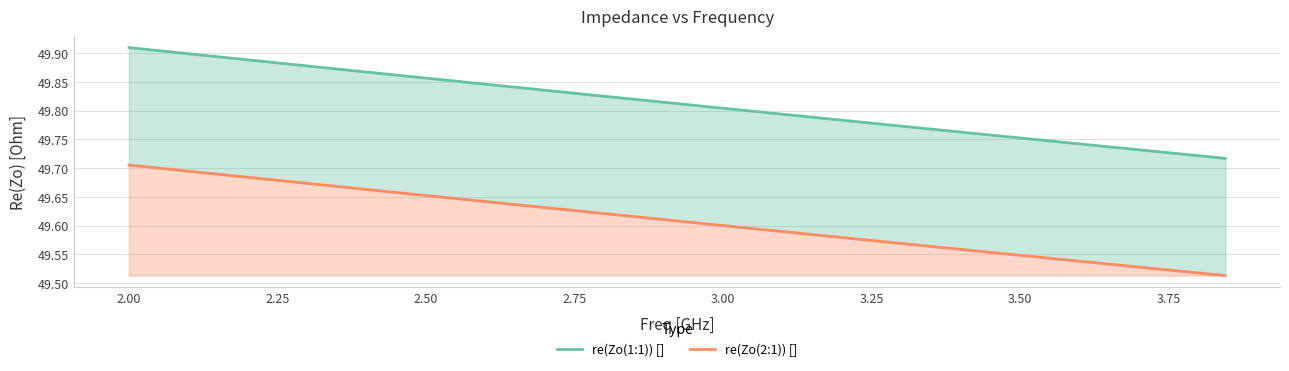

True or false: re(Zo(1:1)) [] and re(Zo(2:1)) [] intersect in this chart.

False